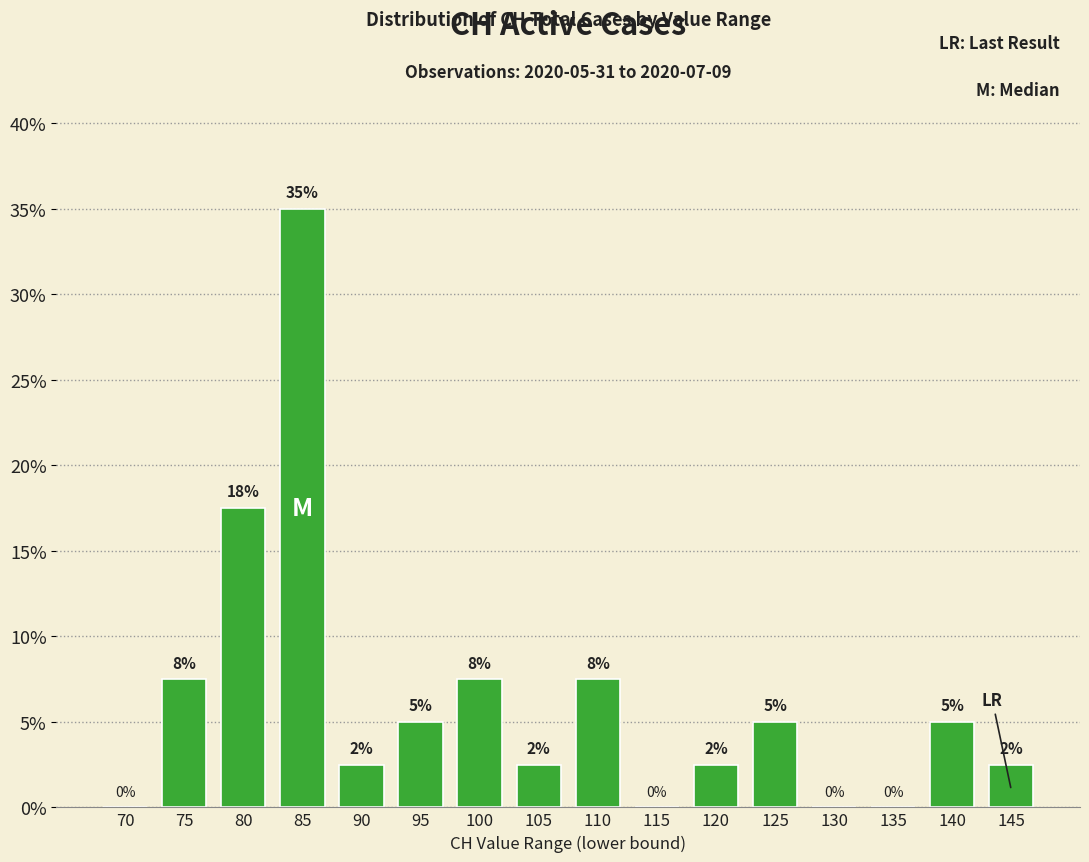

Are the bars horizontal?

No